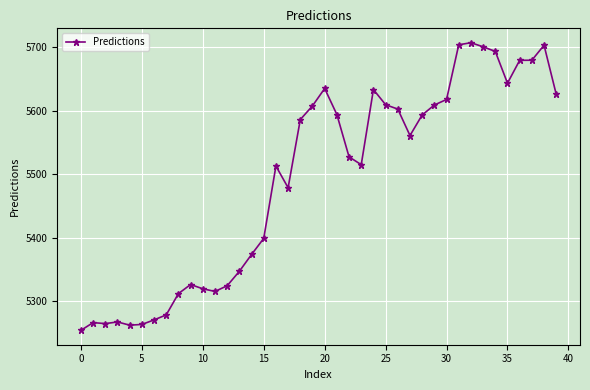

What is the maximum value shown in the chart?

5706.9